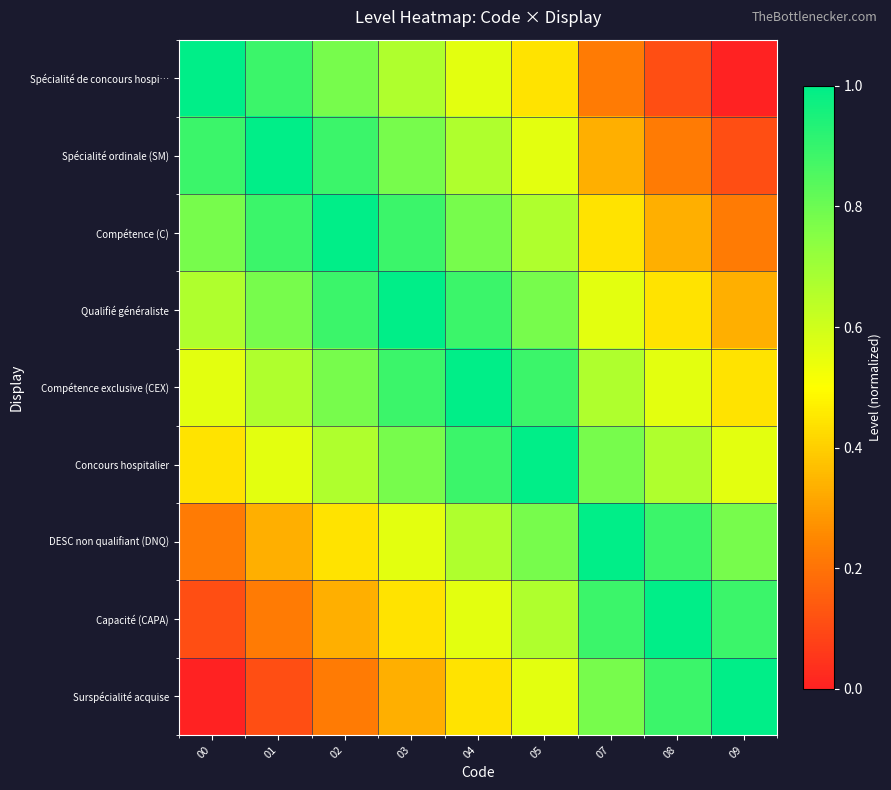

Rank the series at 00 from lowest to highest value.

Surspécialité acquise, Capacité (CAPA), DESC non qualifiant (DNQ), Concours hospitalier, Compétence exclusive (CEX), Qualifié généraliste, Compétence (C), Spécialité ordinale (SM), Spécialité de concours hospi…